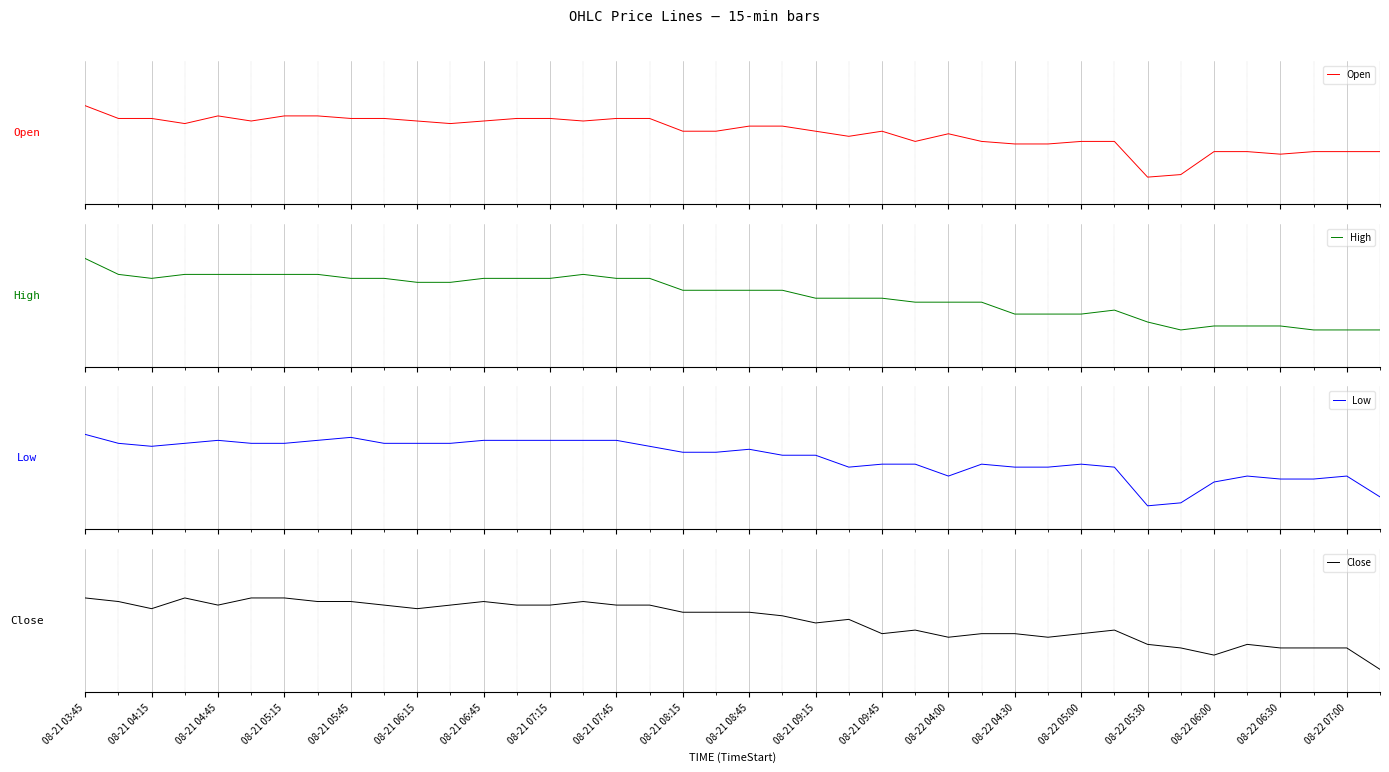

Which series changed the most between 08-21 04:45 and 08-21 06:45?

Open